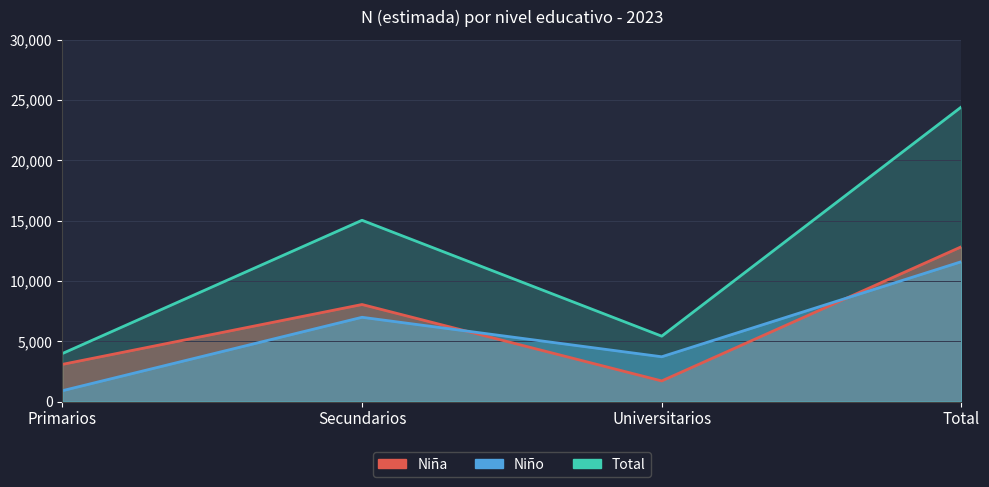

What is the spread (max minus min) of values at Total?

12830